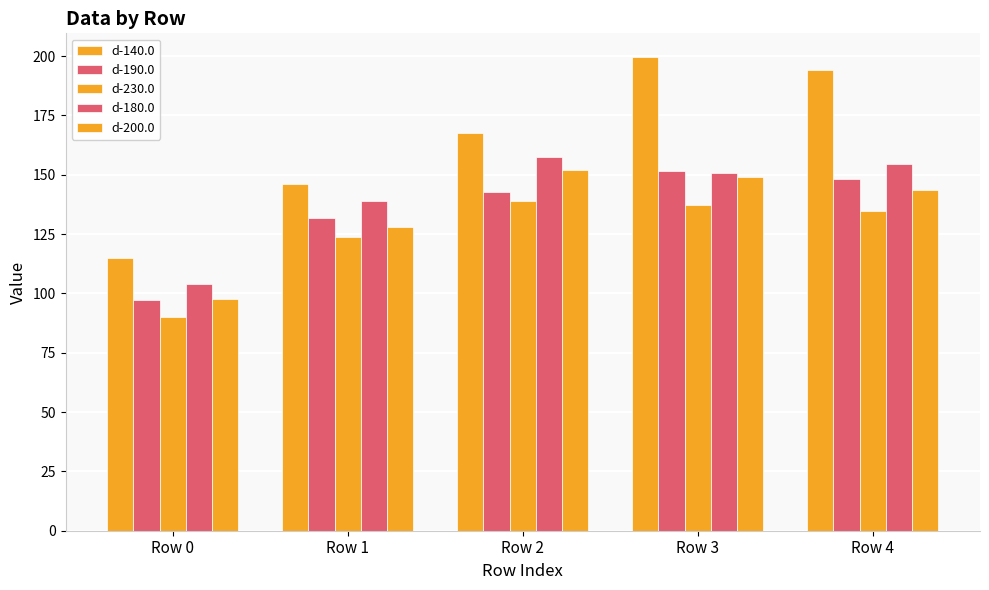

How many bars are there in each group?

5